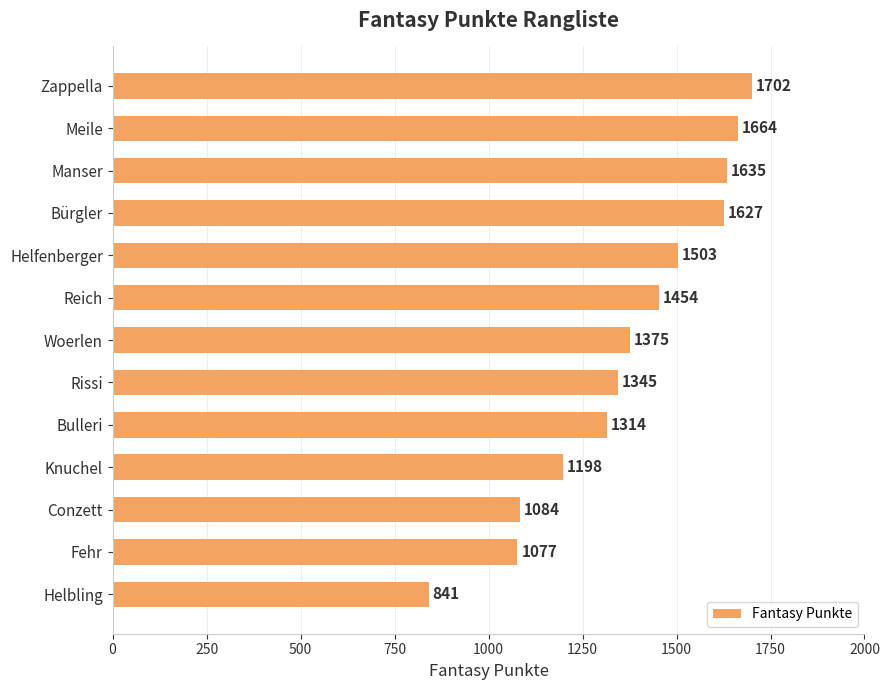

How many bars are there in total?

13